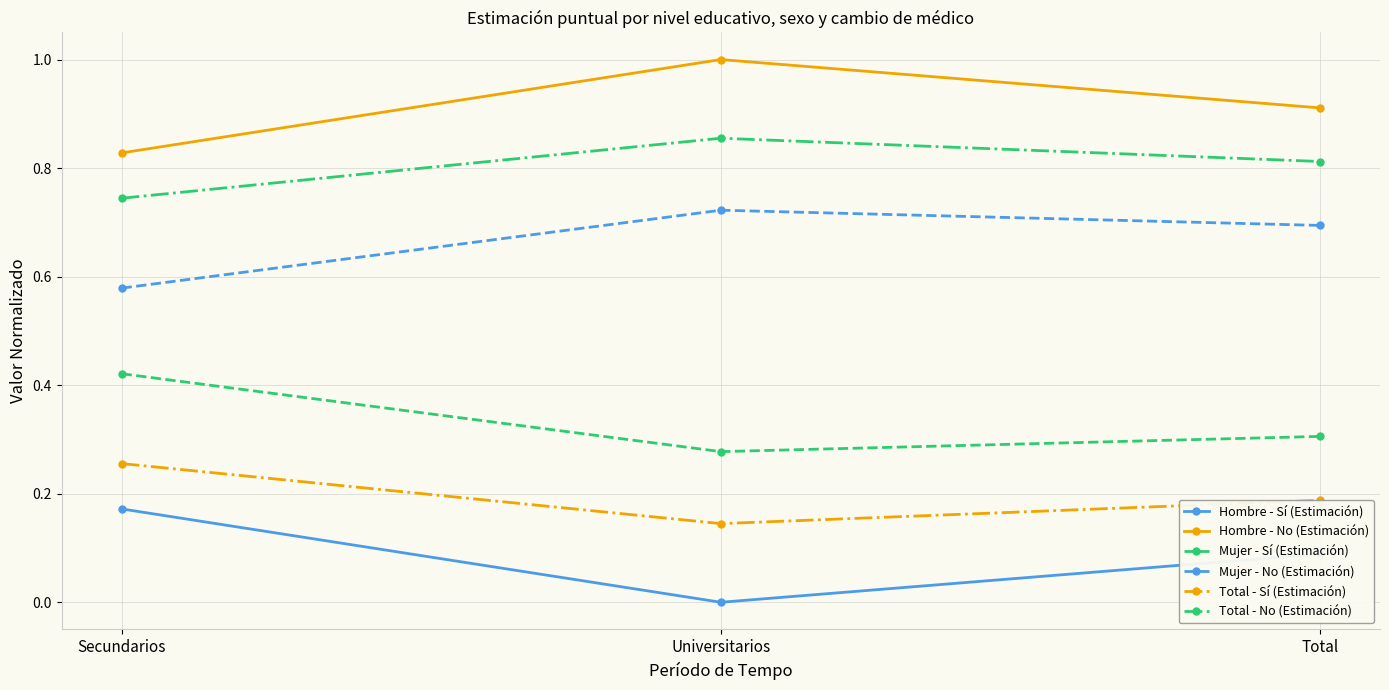

Rank the series at Total from highest to lowest value.

Hombre - No (Estimación), Total - No (Estimación), Mujer - No (Estimación), Mujer - Sí (Estimación), Total - Sí (Estimación), Hombre - Sí (Estimación)